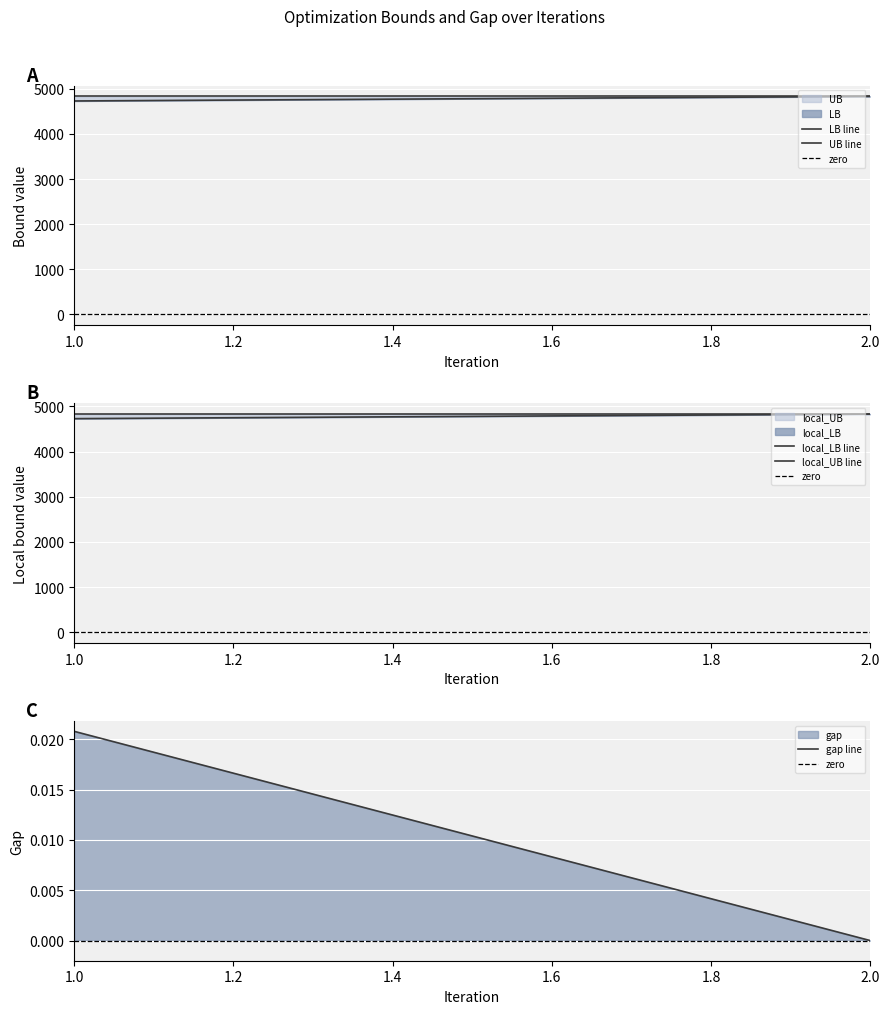

What is the greatest value displayed?

4831.4